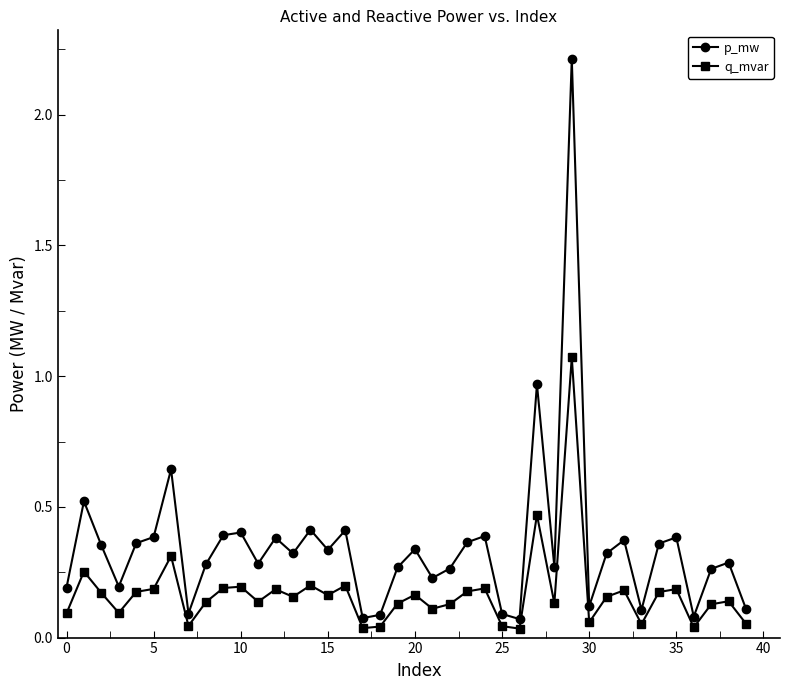

Rank the series by their maximum value, from highest to lowest.

p_mw, q_mvar